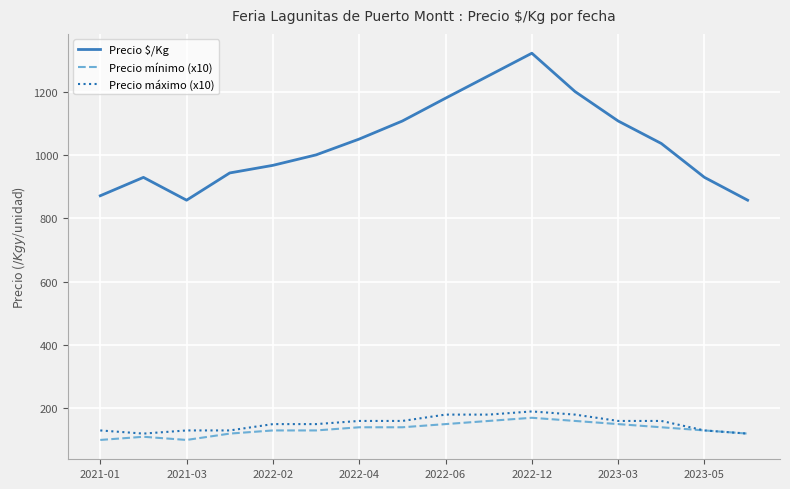

True or false: Precio mínimo (x10) and Precio $/Kg intersect in this chart.

False